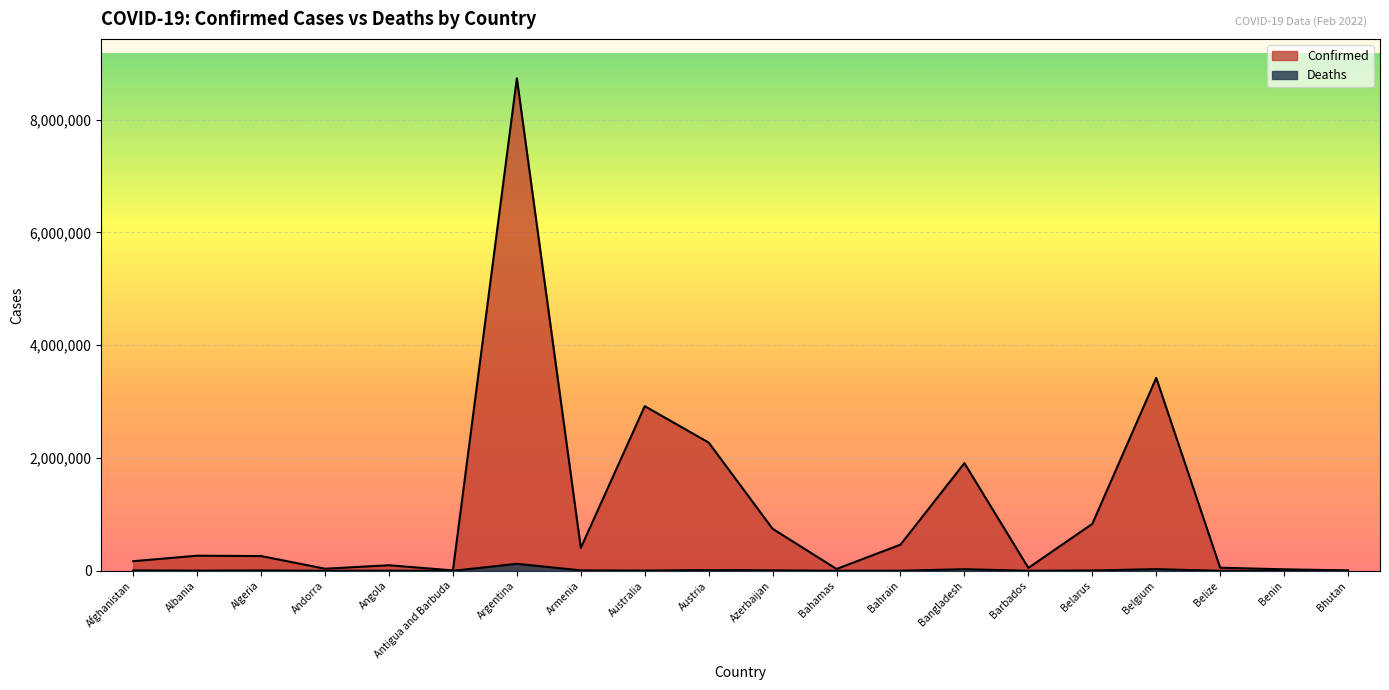

What is the spread (max minus min) of values at Algeria?

255023